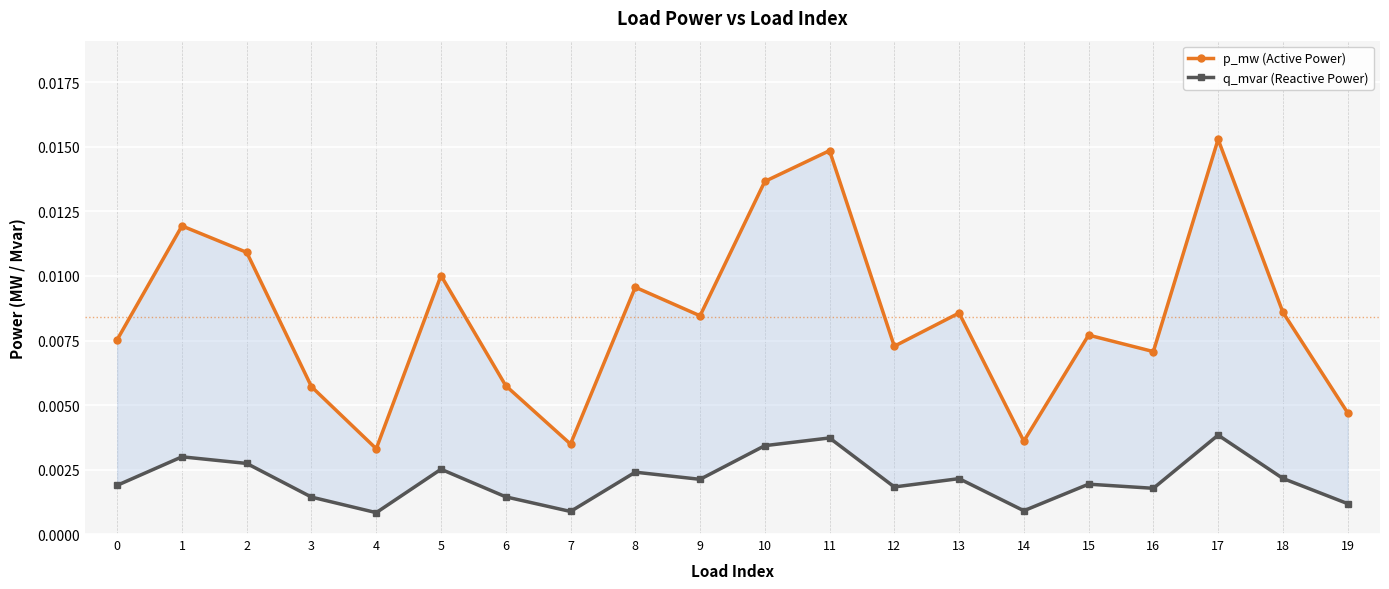

At which category is the sum across all series the highest?

17